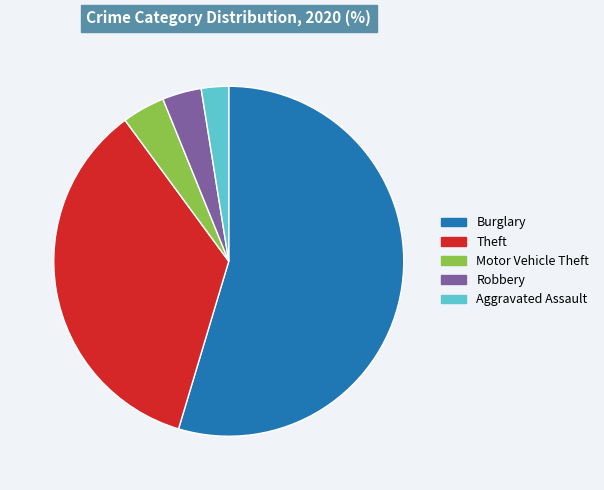

Count the number of slices in the pie.

5